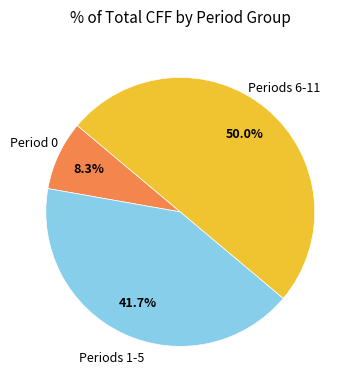

Does Period 0 account for over 50% of the chart?

No